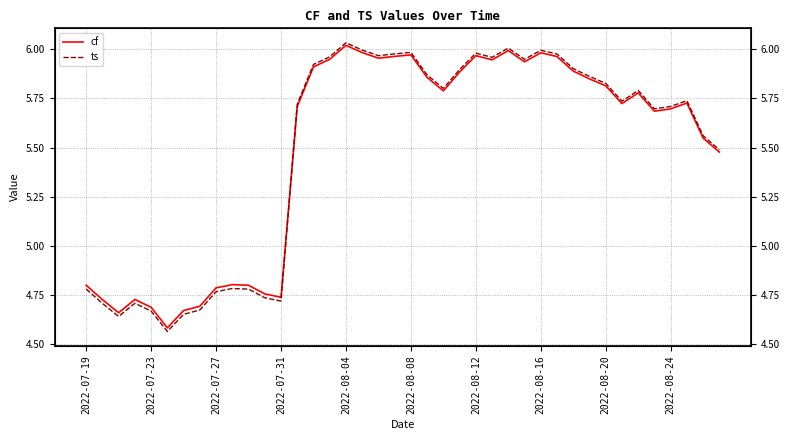

True or false: cf has a value of 1.8 at 2022-07-19.

False